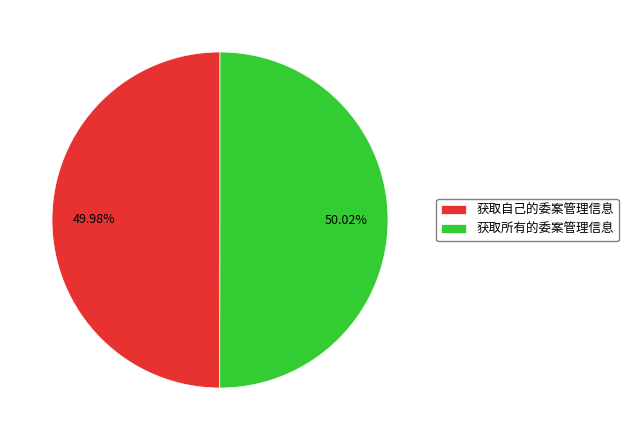

How many segments does this pie chart have?

2